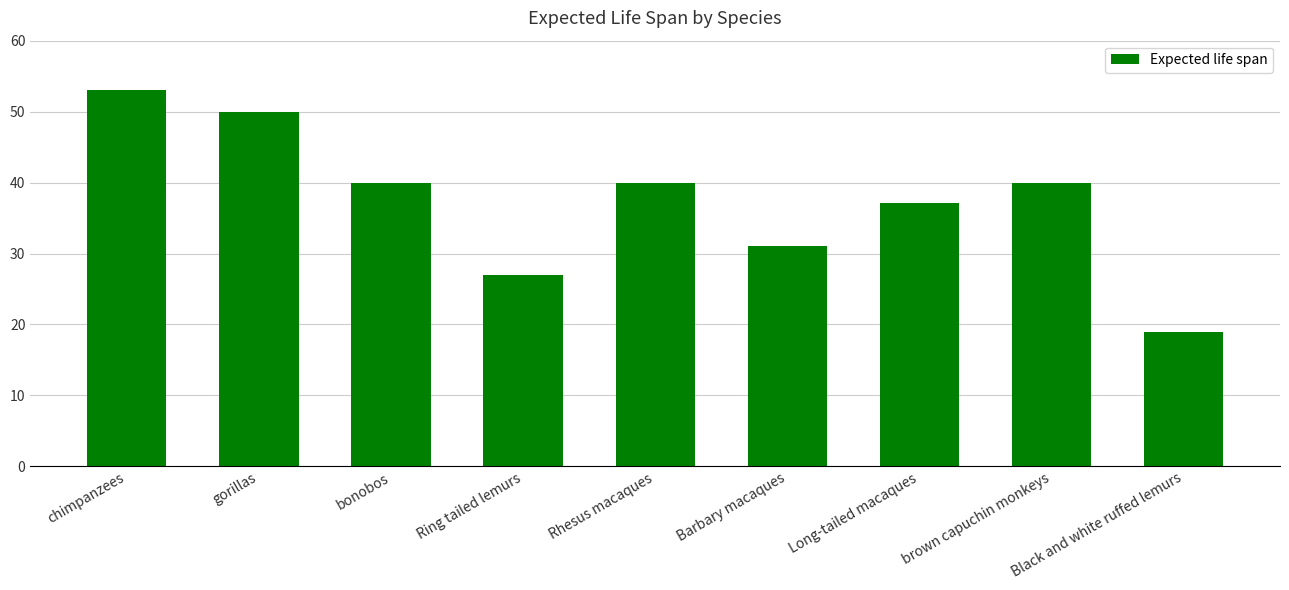

Approximately how many times larger is the value at gorillas compared to Ring tailed lemurs?

1.9